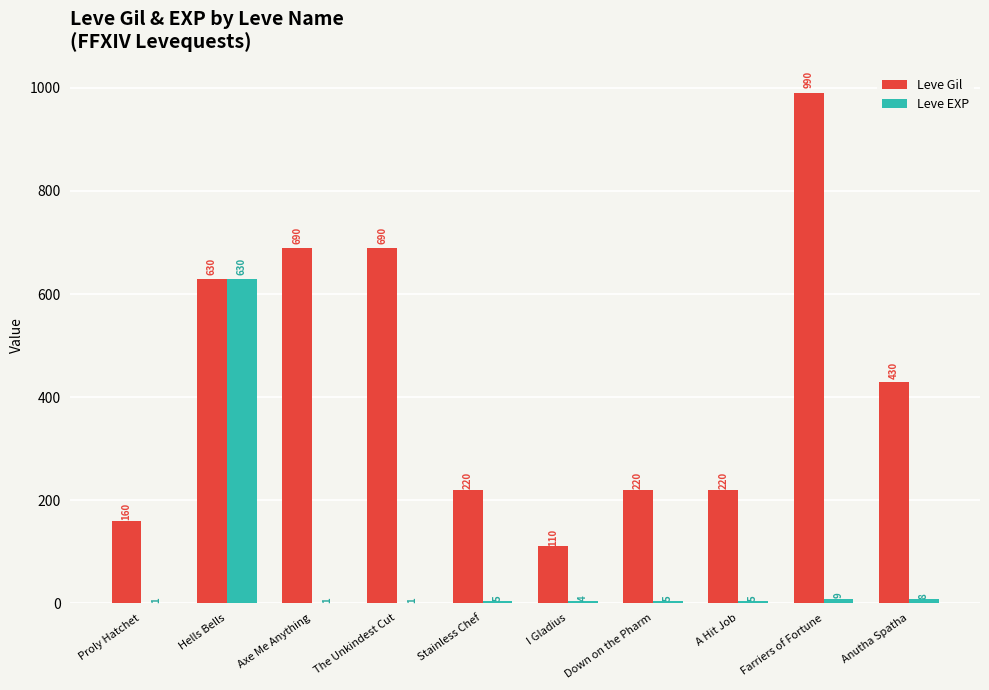

The value of Leve Gil at Axe Me Anything is 1054. True or false?

False